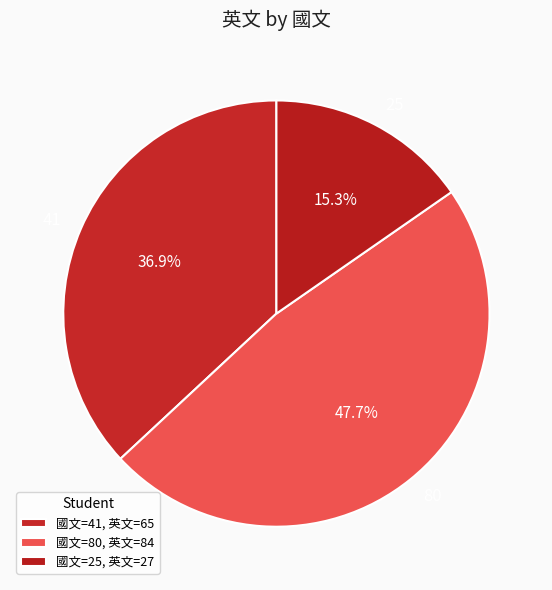

What is the largest slice in the pie chart?

80